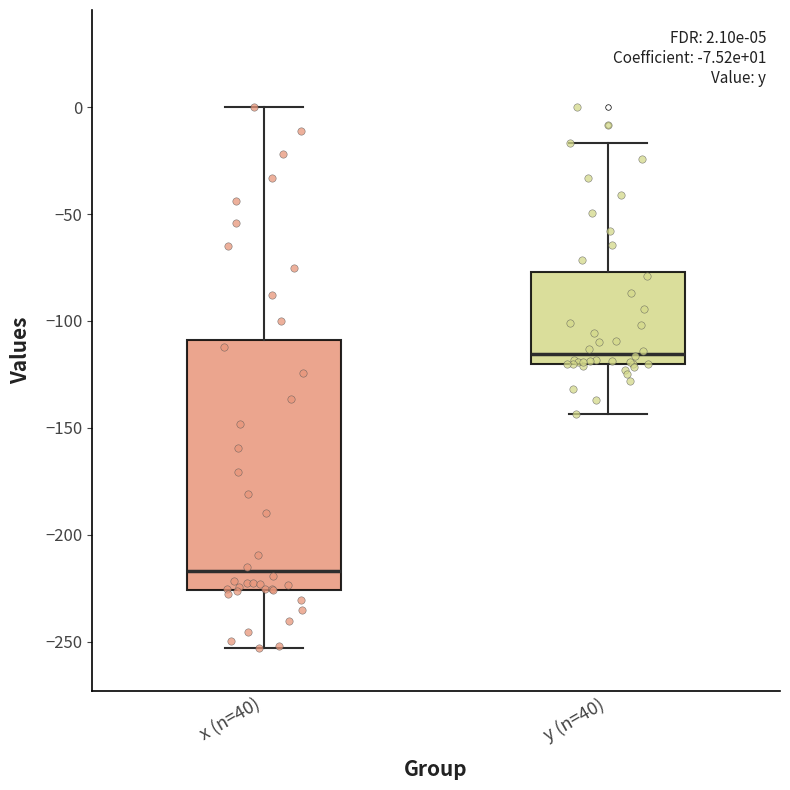

Which box has the lowest median line?

x (n=40)